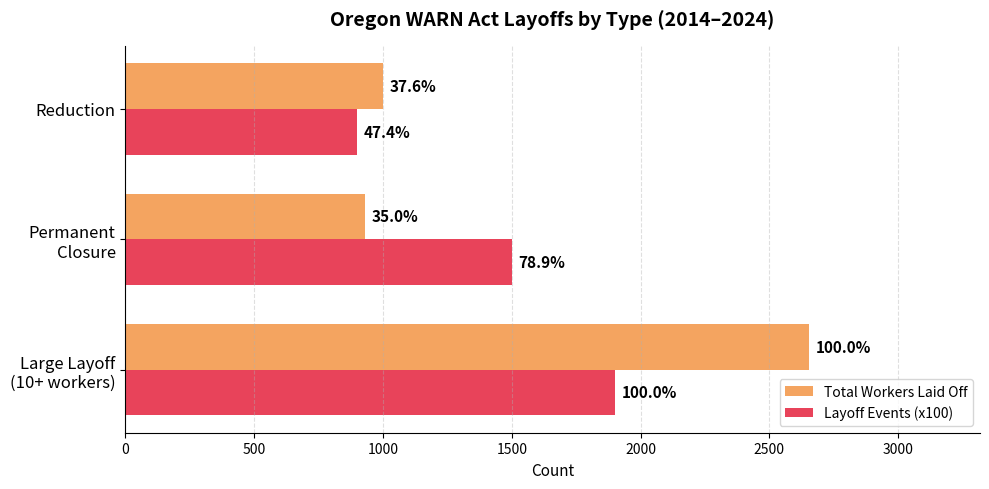

What is the value of the Layoff Events (x100) bar at the 3rd from the left?

900